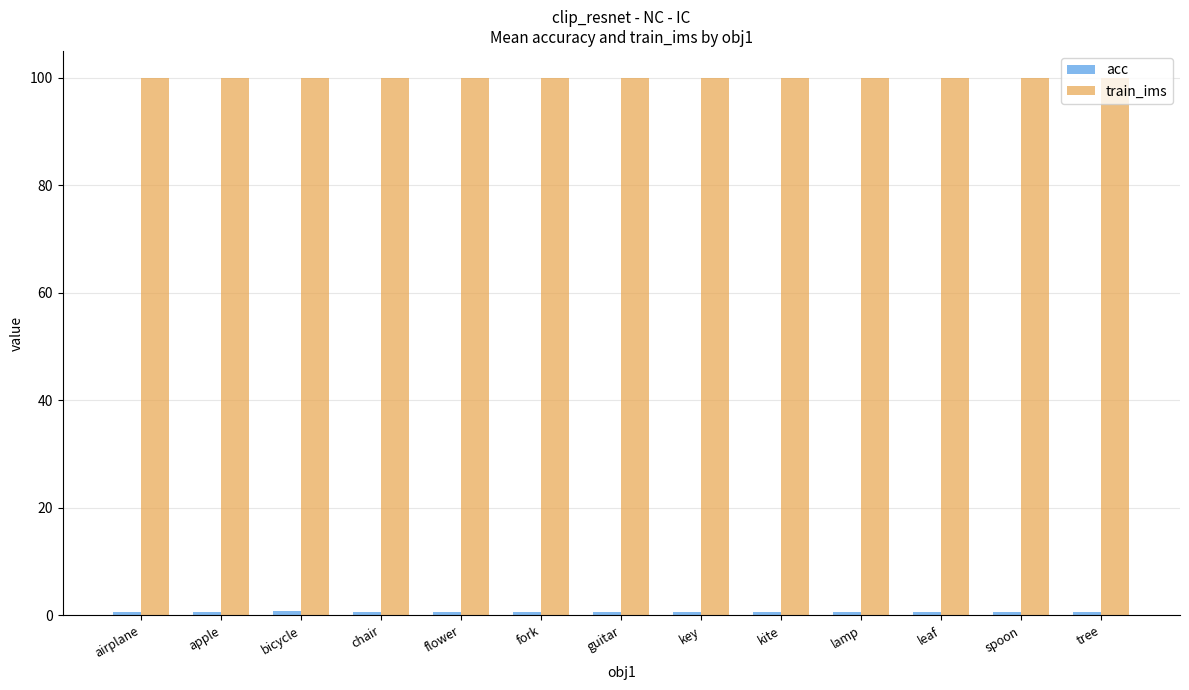

The value of train_ims at tree is 56.6. True or false?

False